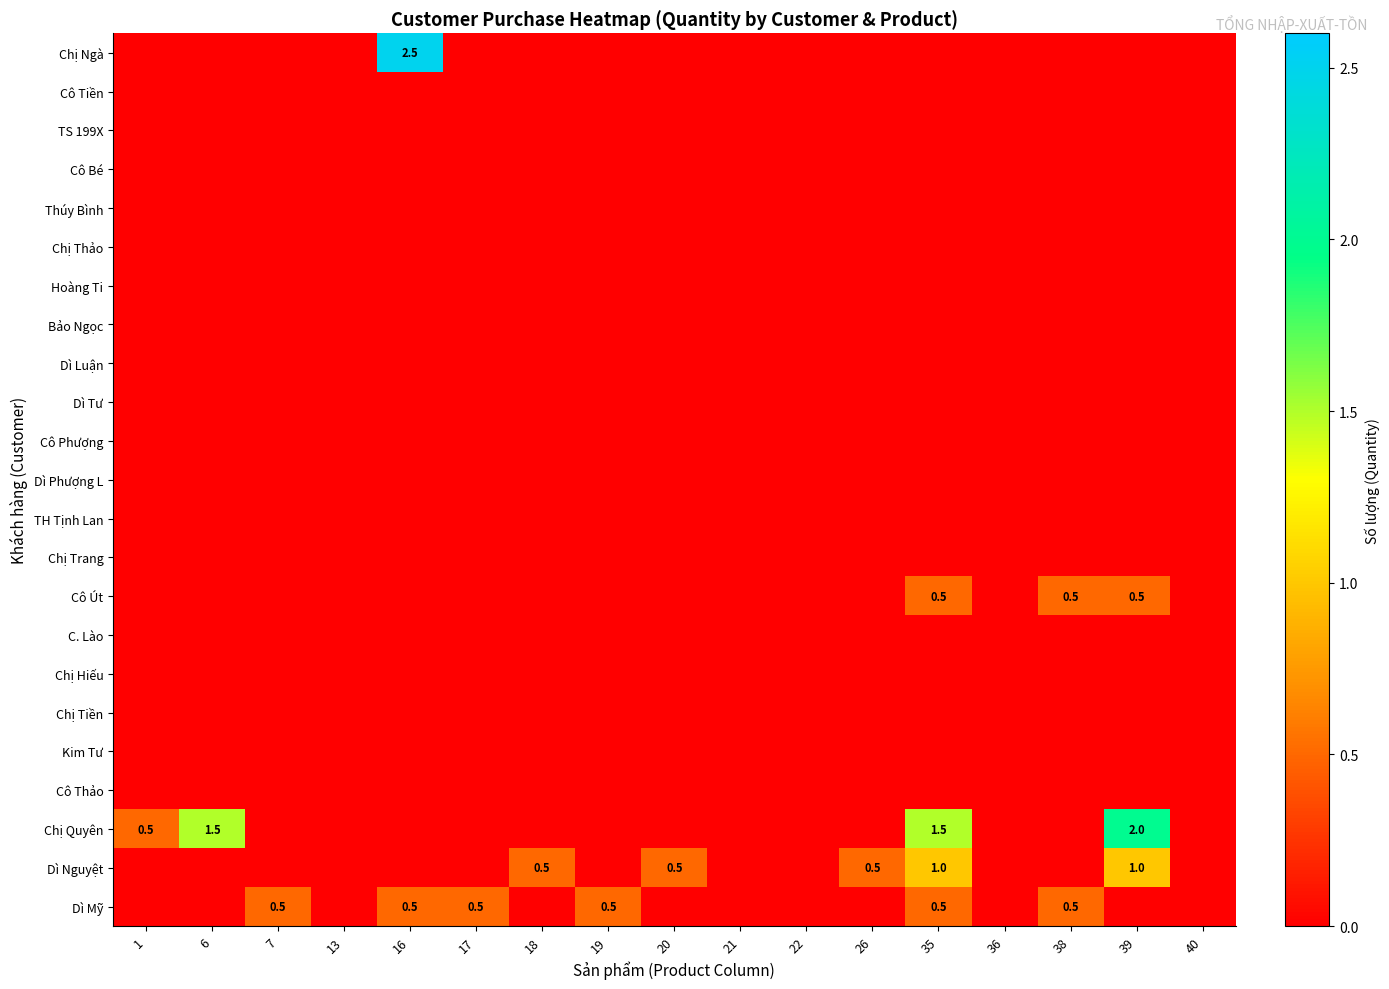

What is the difference between the second highest and second lowest values in the Dì Nguyệt series?

1.0